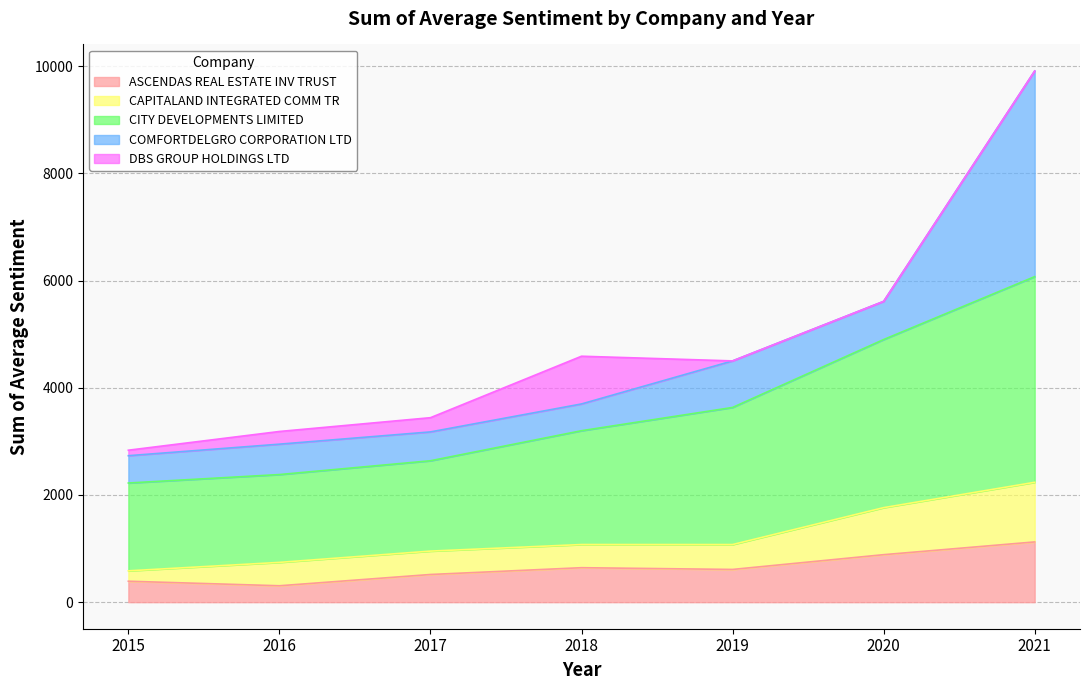

What is the total value across all series at 2021?

9909.3